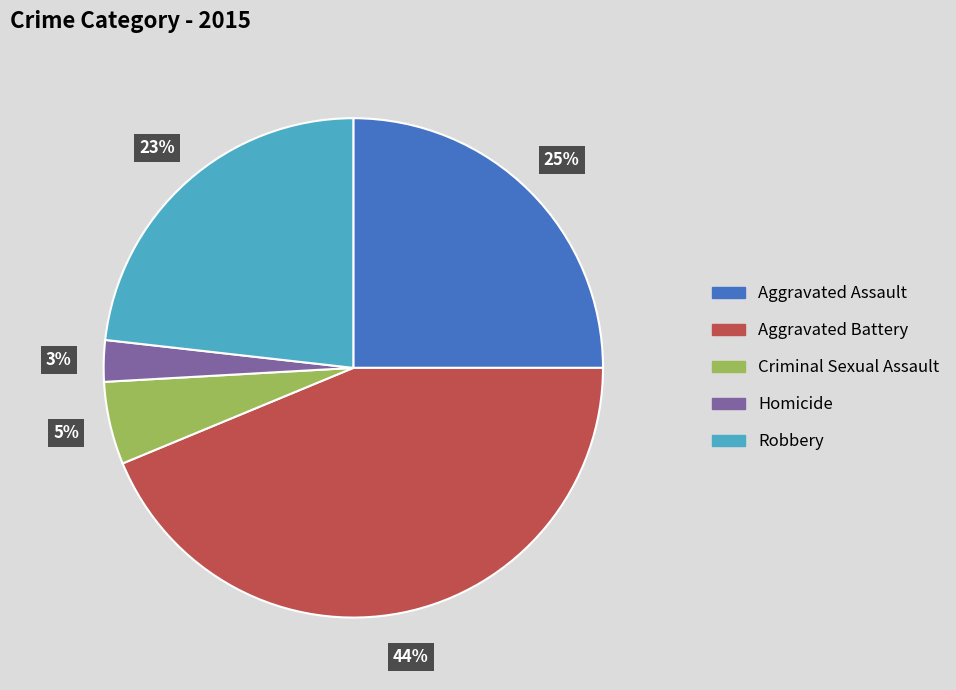

Does any single category account for the majority?

No